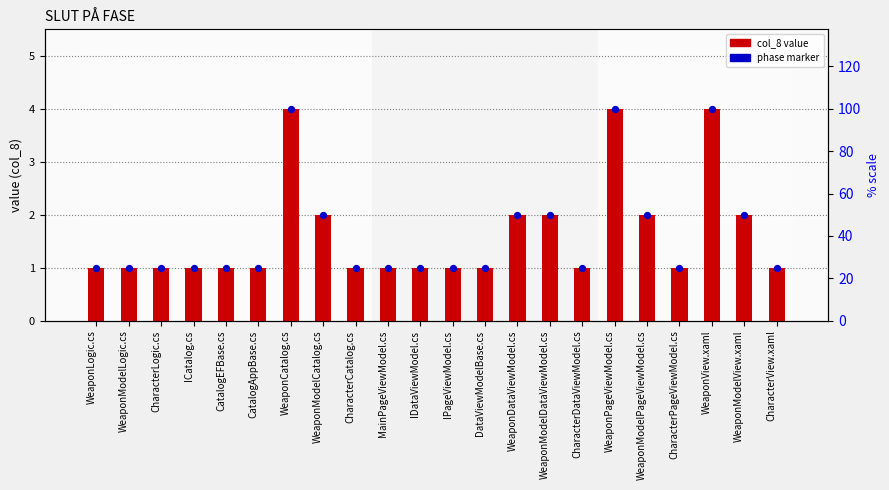

Which series contains the highest Y value?

col_8 value